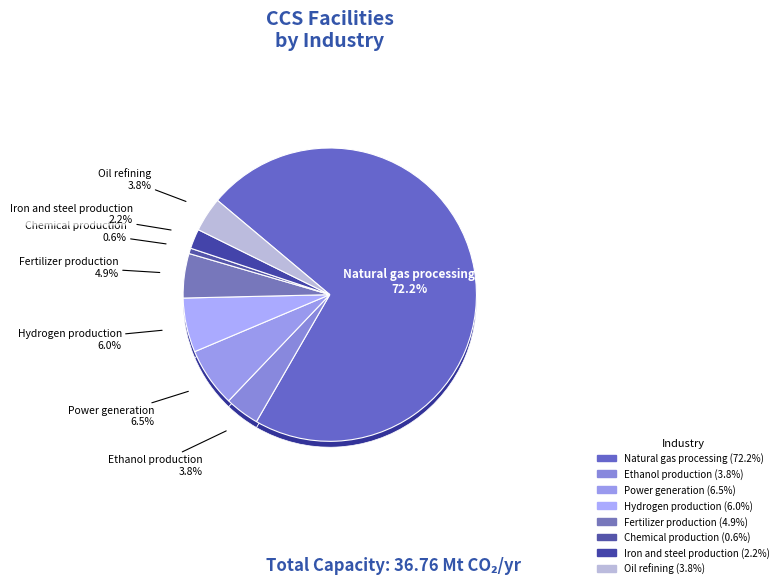

What is the smallest slice in the pie chart?

Chemical production